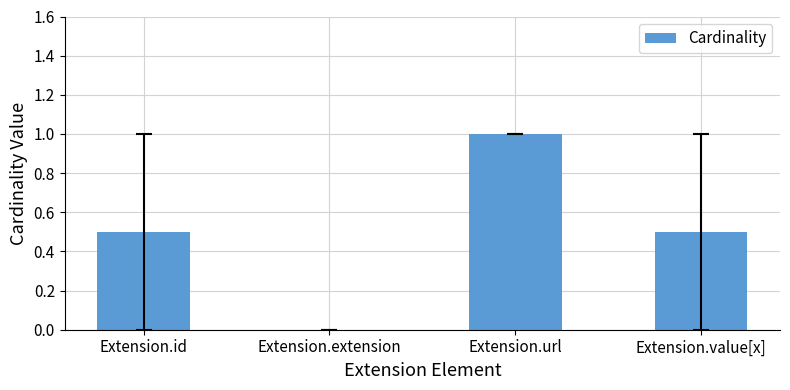

The value at Extension.id is 0.5. True or false?

True